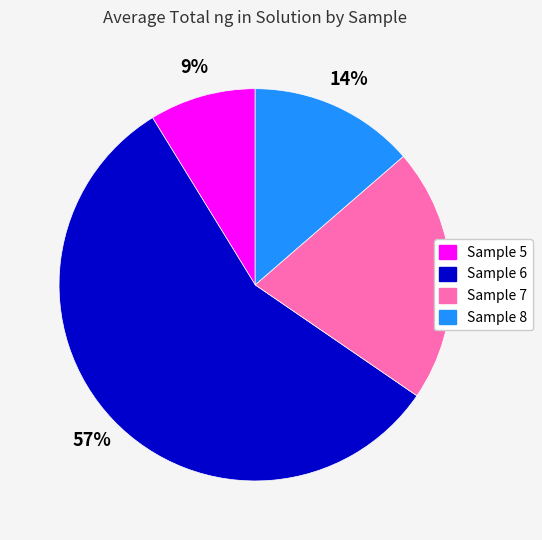

How many segments does this pie chart have?

4